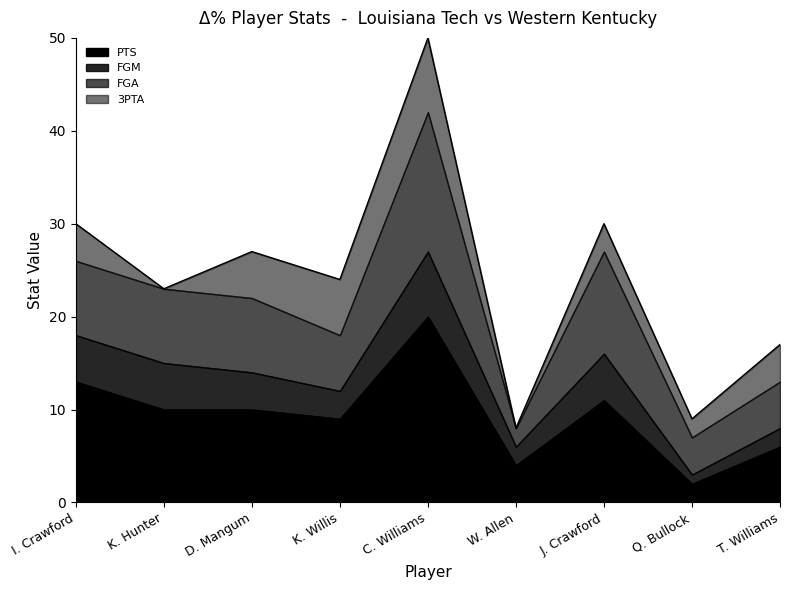

At which label does PTS reach its peak?

C. Williams